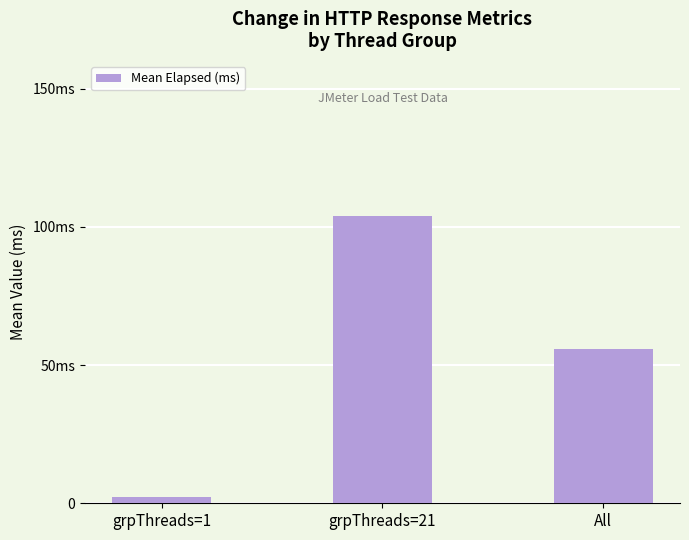

What is the difference between the maximum and minimum values?

101.8